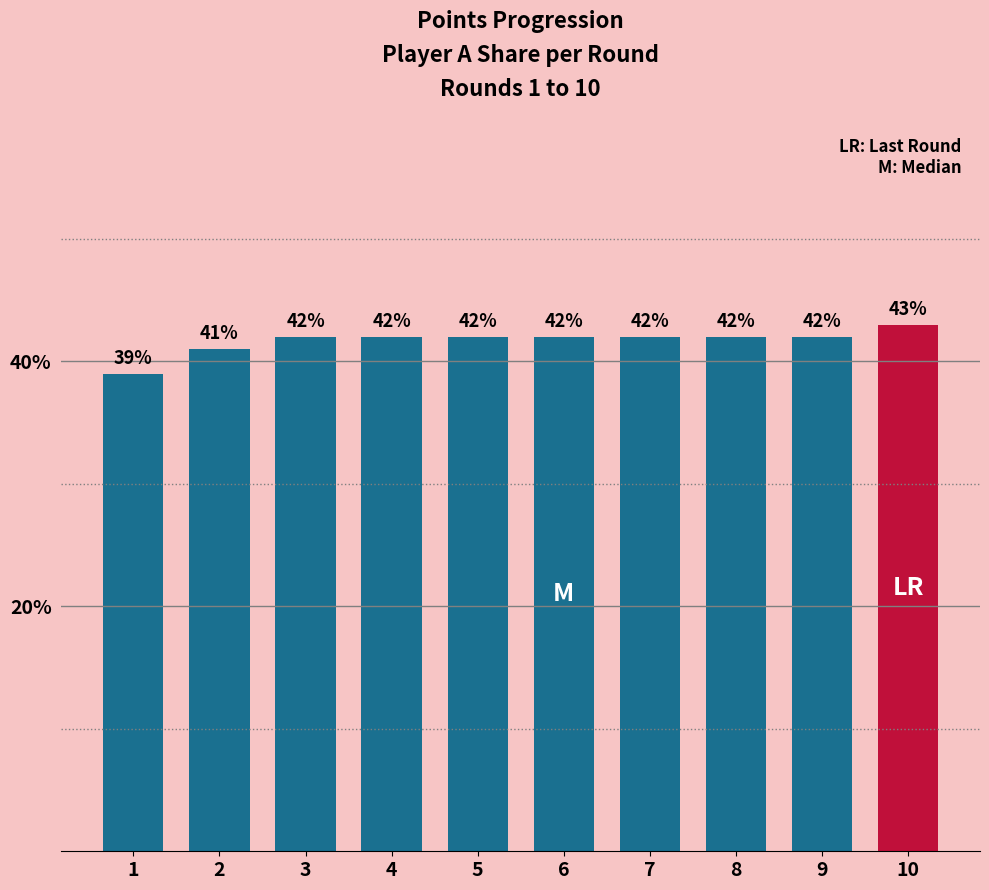

Does the chart contain any negative values?

No